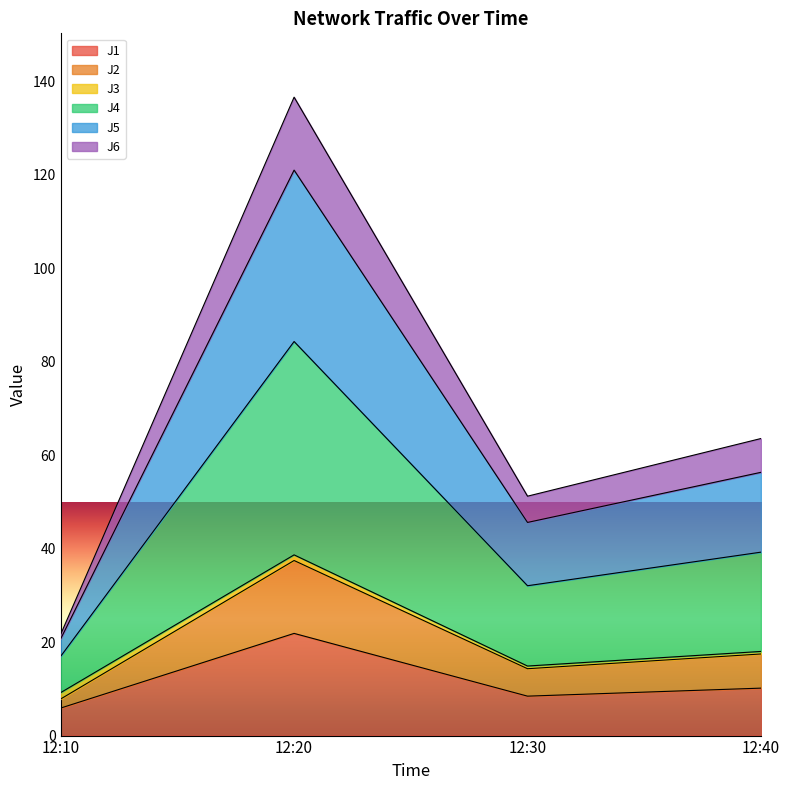

The value of J5 at 12:40 is 12.1. True or false?

False